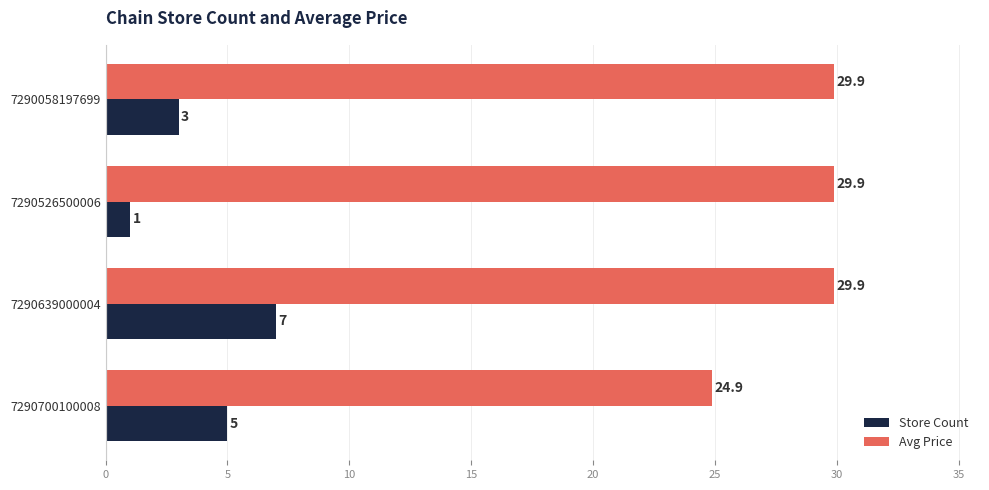

Count the number of data series in this chart.

2